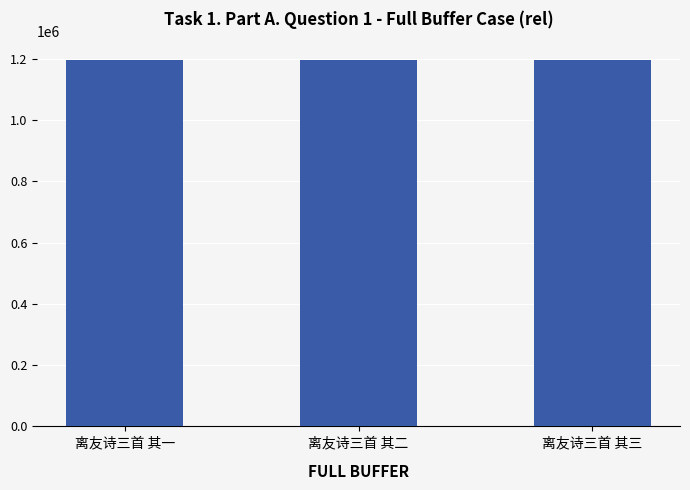

How many values are below 1197405?

1